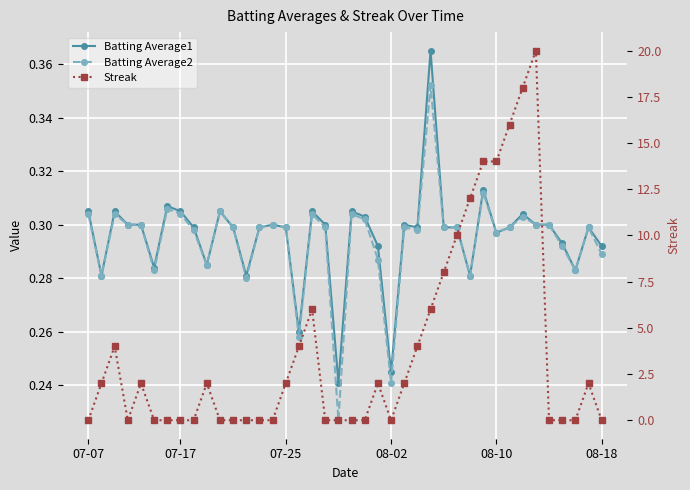

Count the Streak values in the range 0 to 6.

32